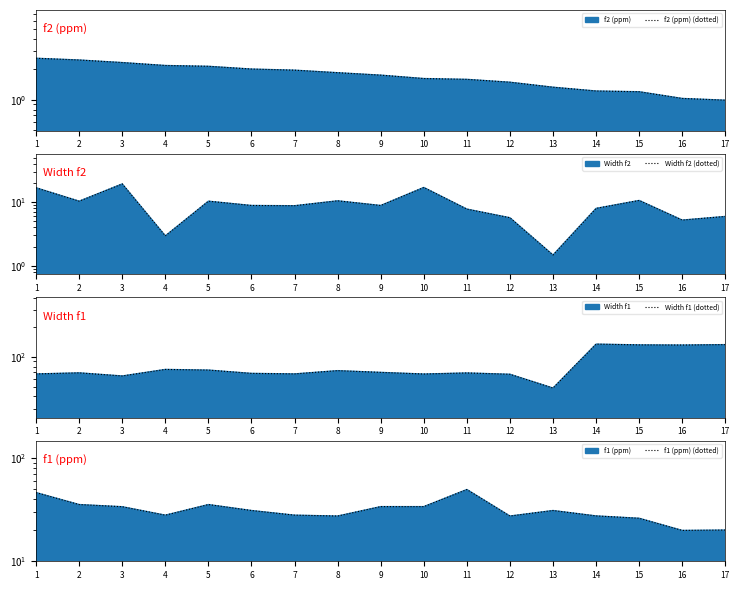

At which label is Width f2 (dotted) closest to 10?

2